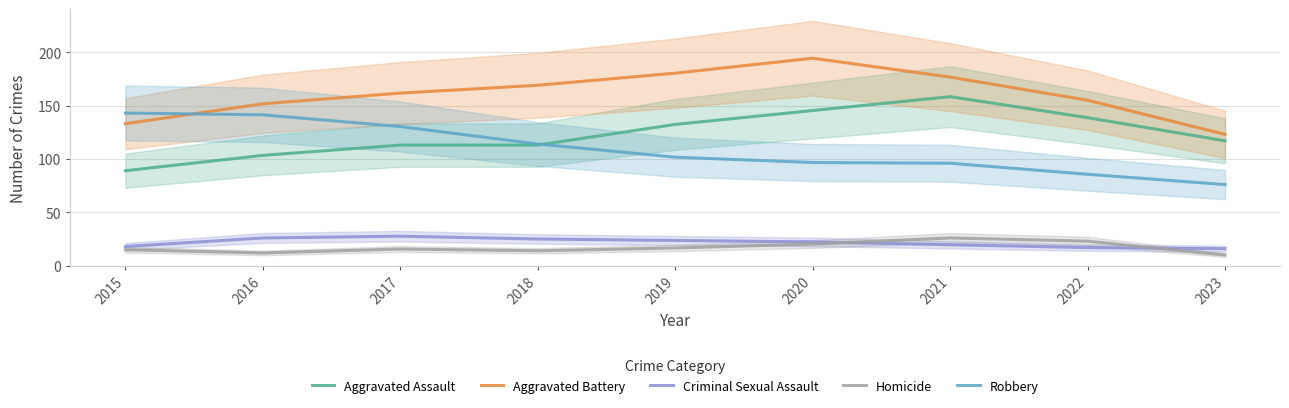

List the series in order of their peak value, highest first.

Aggravated Battery, Aggravated Assault, Robbery, Criminal Sexual Assault, Homicide